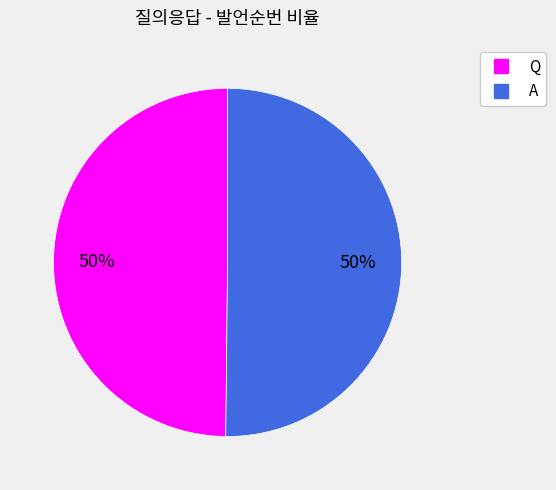

What percentage is the Q slice, to the nearest percent?

50%